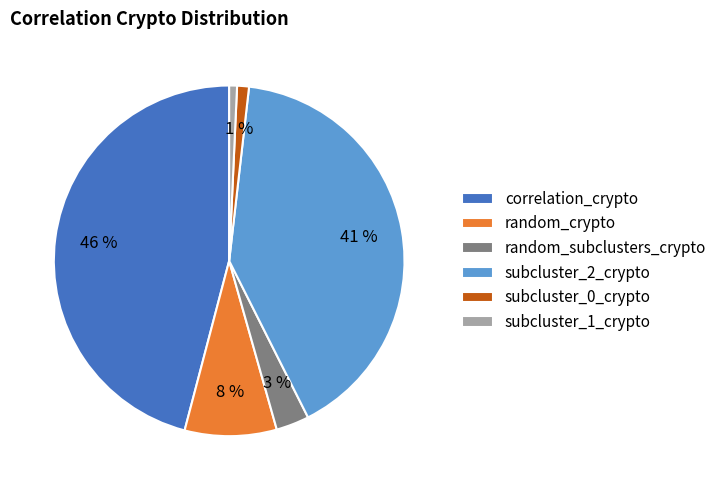

The subcluster_0_crypto slice represents 1% of the pie. True or false?

True